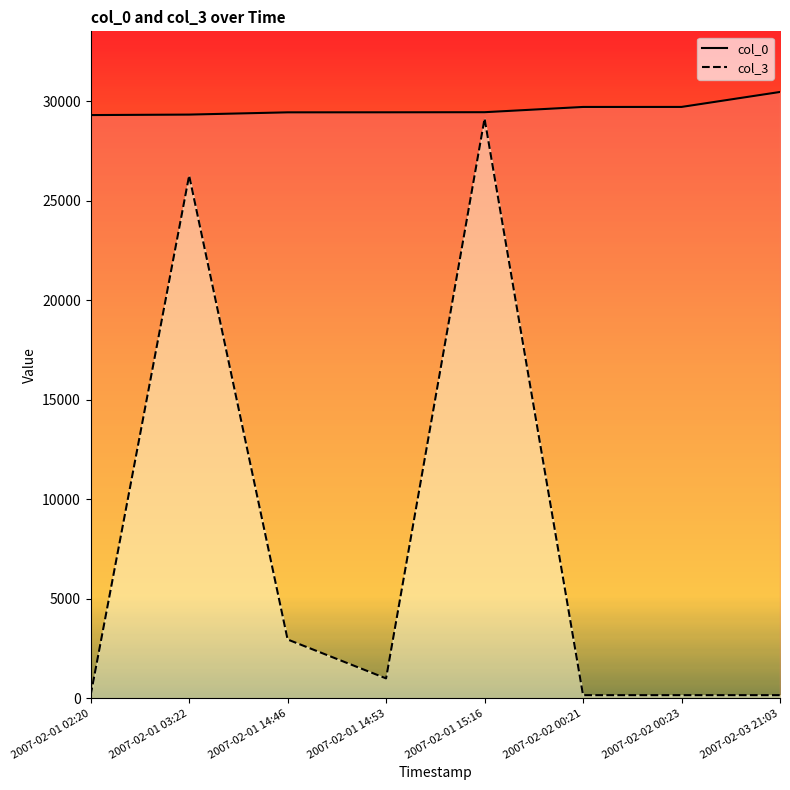

At which label does col_3 first exceed 1000?

2007-02-01 03:22